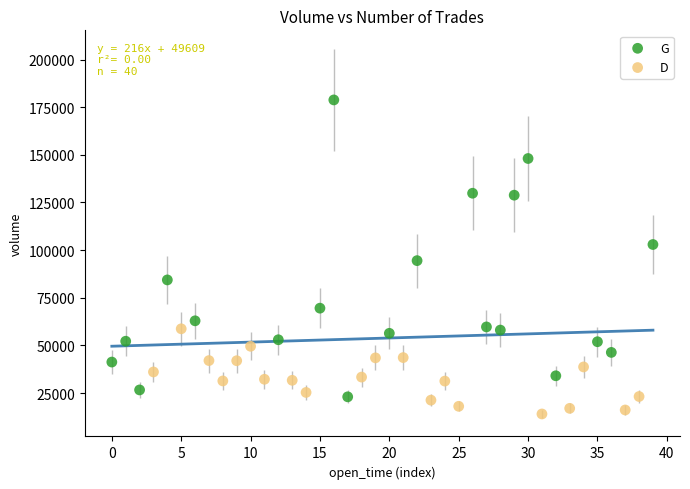

What are all the series names shown in the legend?

G, D